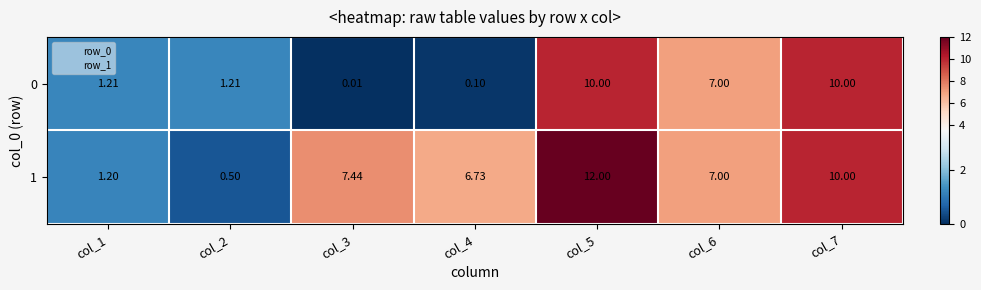

Which series has the widest spread of values?

1